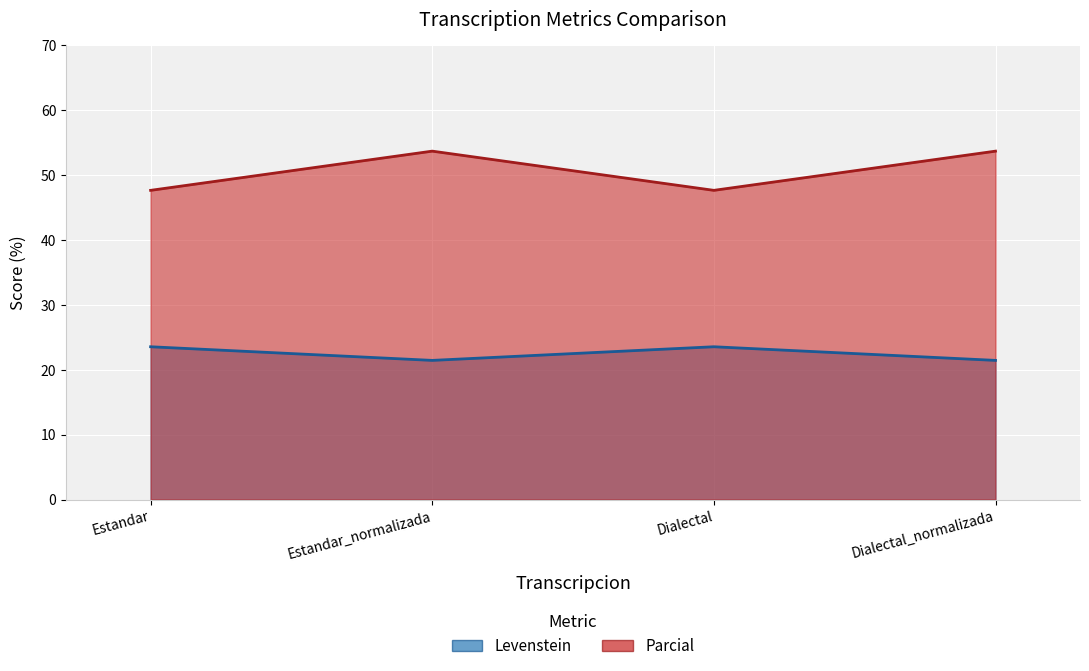

What is the sum of the Levenstein values at Dialectal and Estandar_normalizada?

45.0